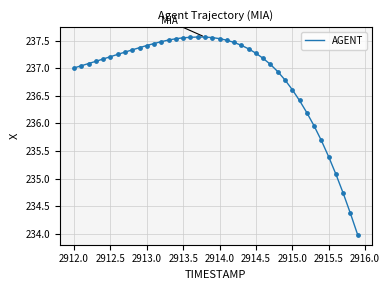

What is the minimum value shown in the chart?

234.0